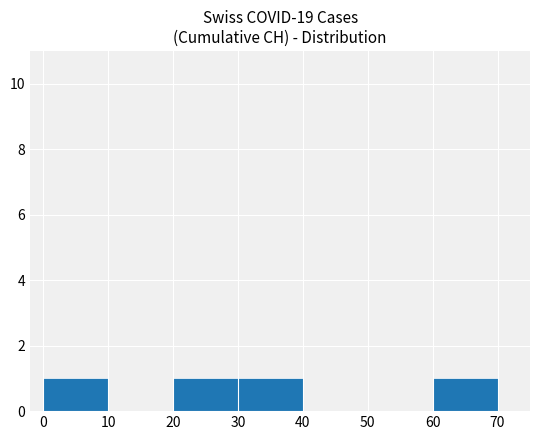

Which has a higher value, 30 or 50?

30